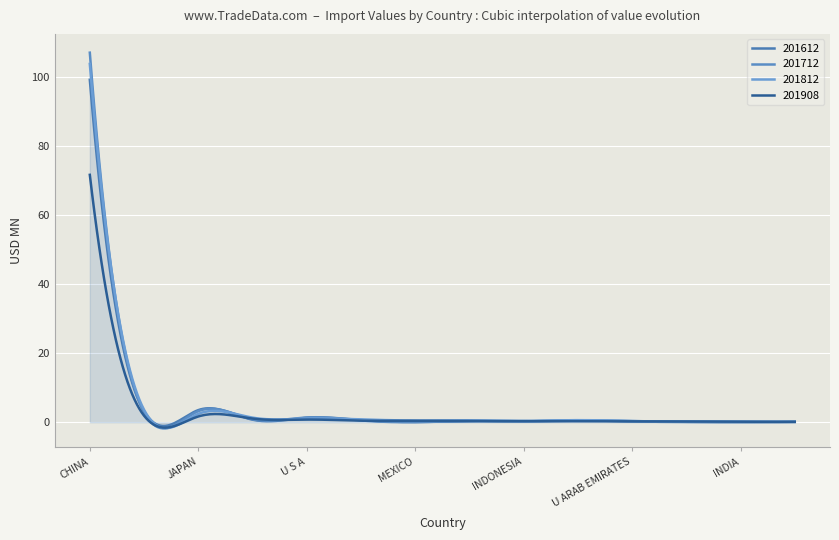

Reading right to left, extract all data points from this chart.

201612: 0.1	0.0	0.1	0.3	0.5	0.3	0.3	0.1	0.6	1.3	0.8	3.5	3.2	99.1
201712: 0.1	0.1	0.1	0.3	0.5	0.3	0.4	0.0	0.5	1.4	0.9	3.2	2.9	107.0
201812: 0.1	0.2	0.2	0.3	0.6	0.4	0.6	0.5	0.8	1.1	1.3	2.4	3.6	103.7
201908: 0.1	0.2	0.2	0.2	0.3	0.3	0.3	0.4	0.5	0.8	1.1	1.7	1.9	71.6